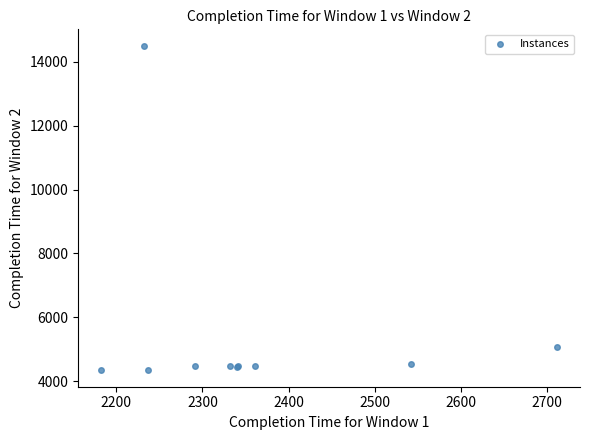

What Y value in the scatter plot is closest to 9421?

5074